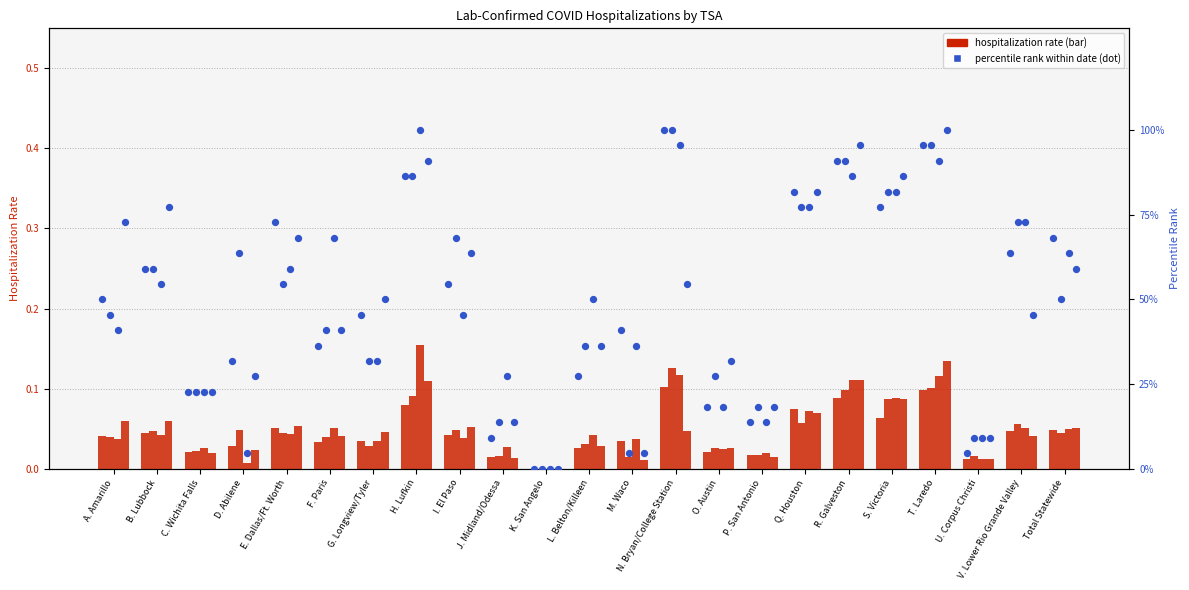

What is the ratio of the value at N. Bryan/College Station to the value at O. Austin?

5.5